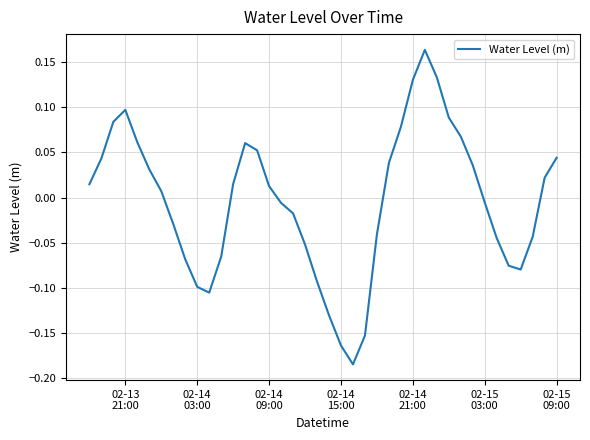

What is the difference between the maximum and minimum values?

0.3